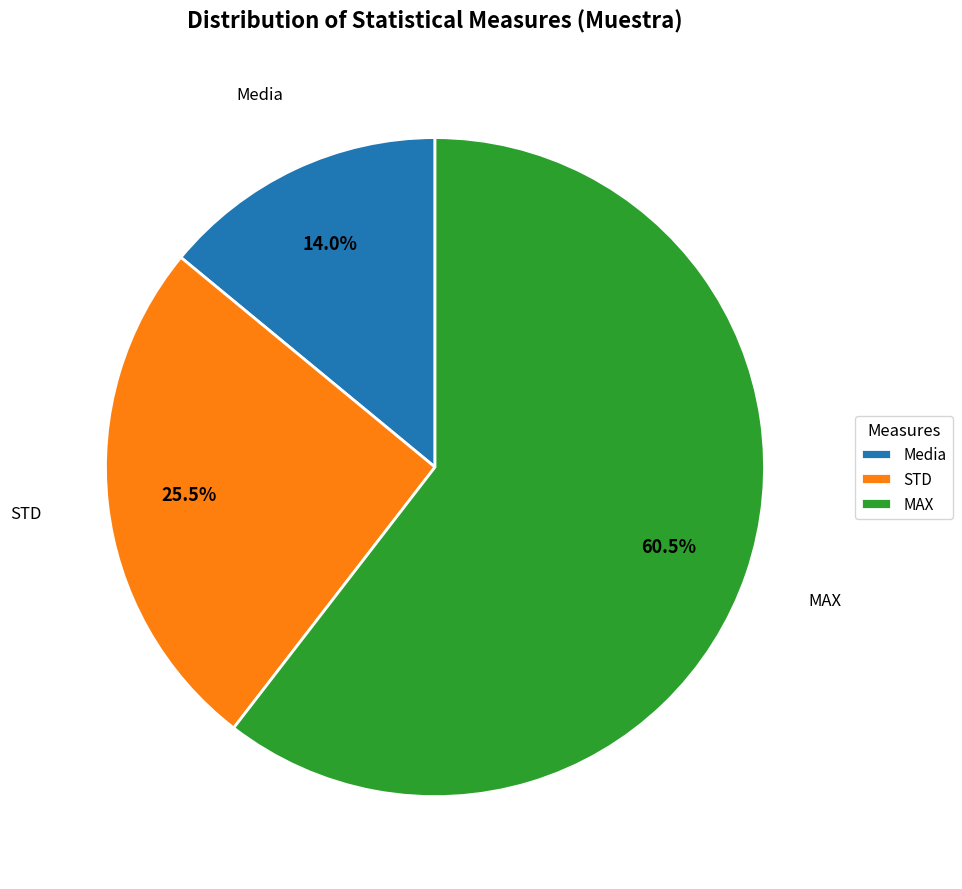

How many slices are in this pie chart?

3